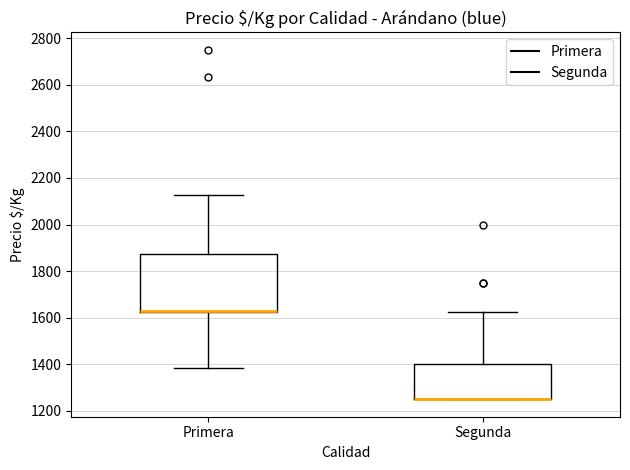

Comparing the boxes themselves (not the whiskers), which one is the tallest?

Primera